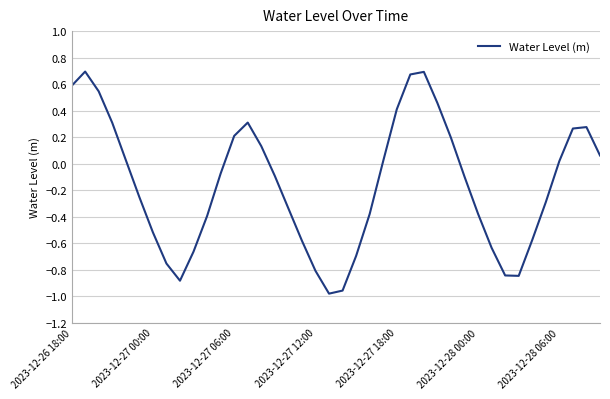

How many lines are shown in the chart?

1